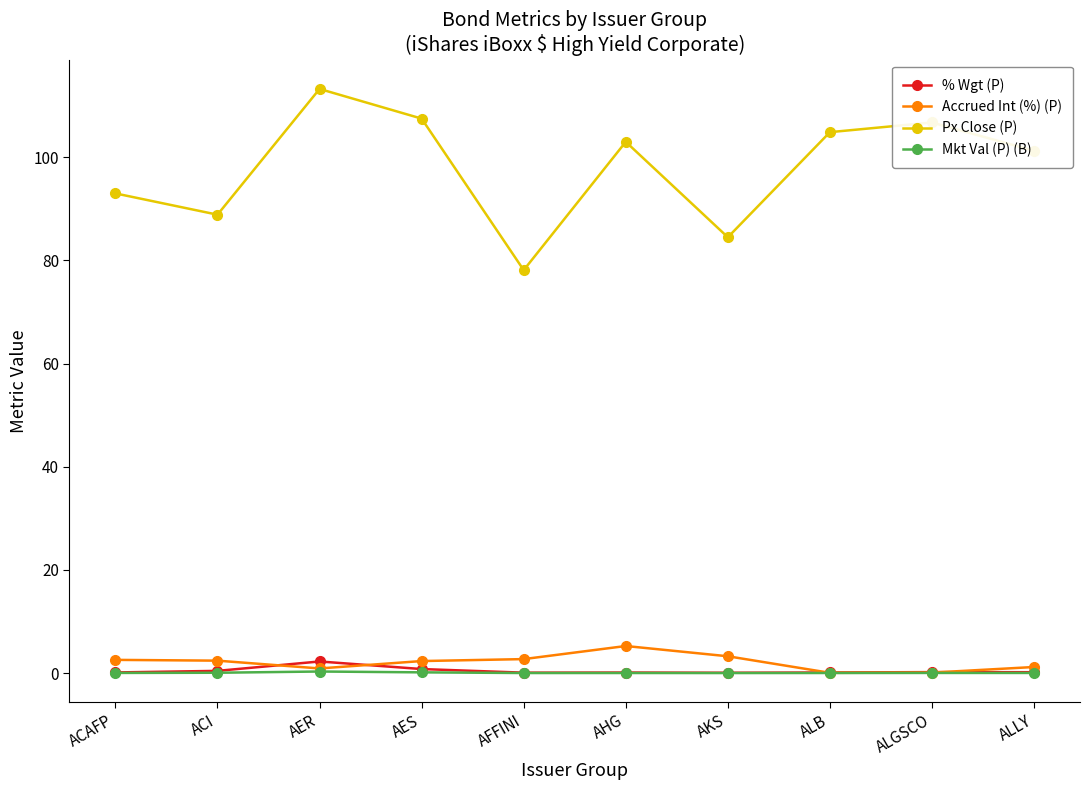

True or false: % Wgt (P) and Px Close (P) cross at least once.

False